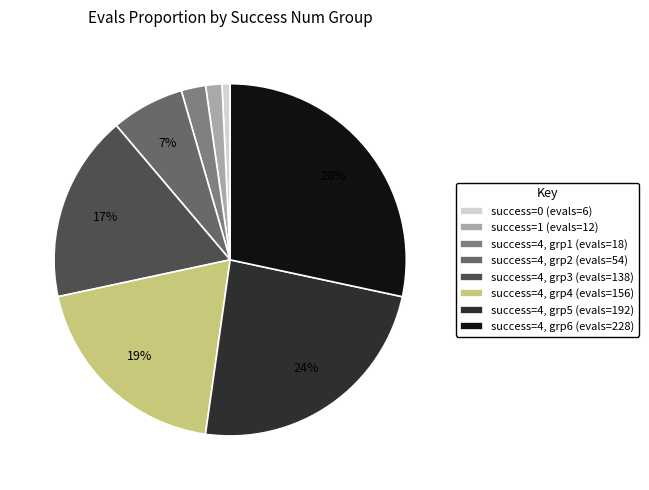

How many slices are in this pie chart?

8